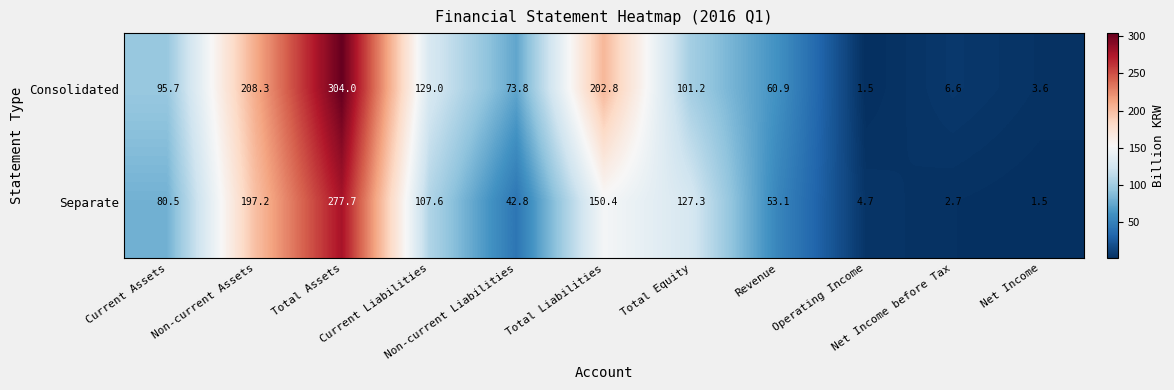

At which category is the sum across all series the highest?

Total Assets